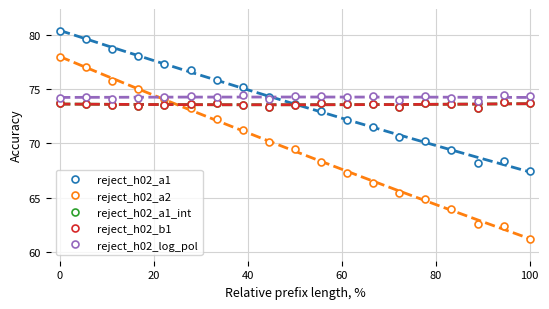

Is it true that reject_h02_log_pol equals 74.4 at 80?

True